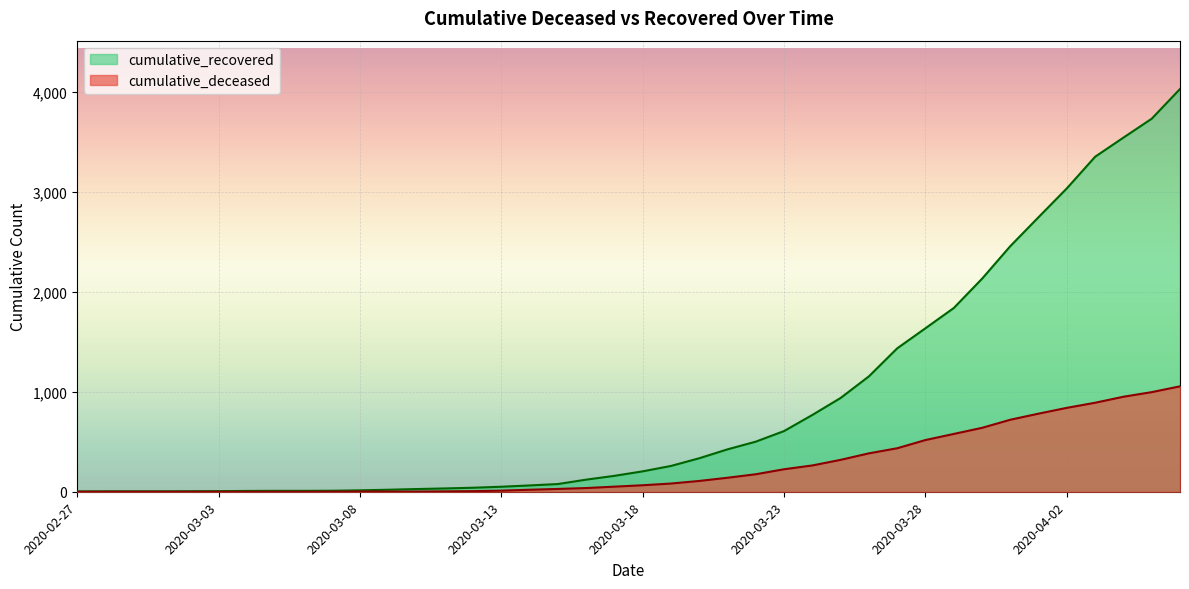

Which series has the largest total across all categories?

cumulative_recovered